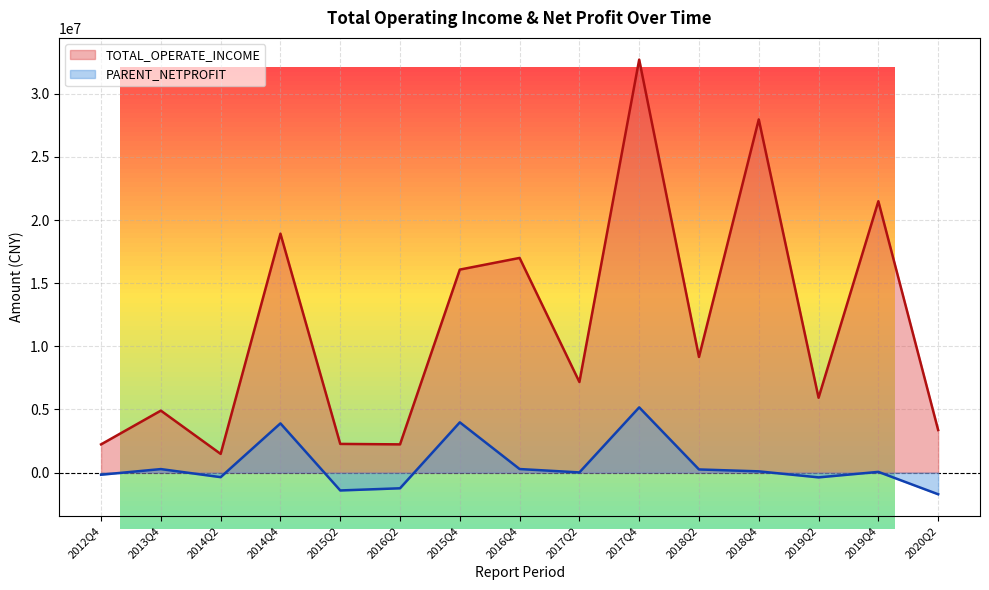

True or false: TOTAL_OPERATE_INCOME and PARENT_NETPROFIT intersect in this chart.

False